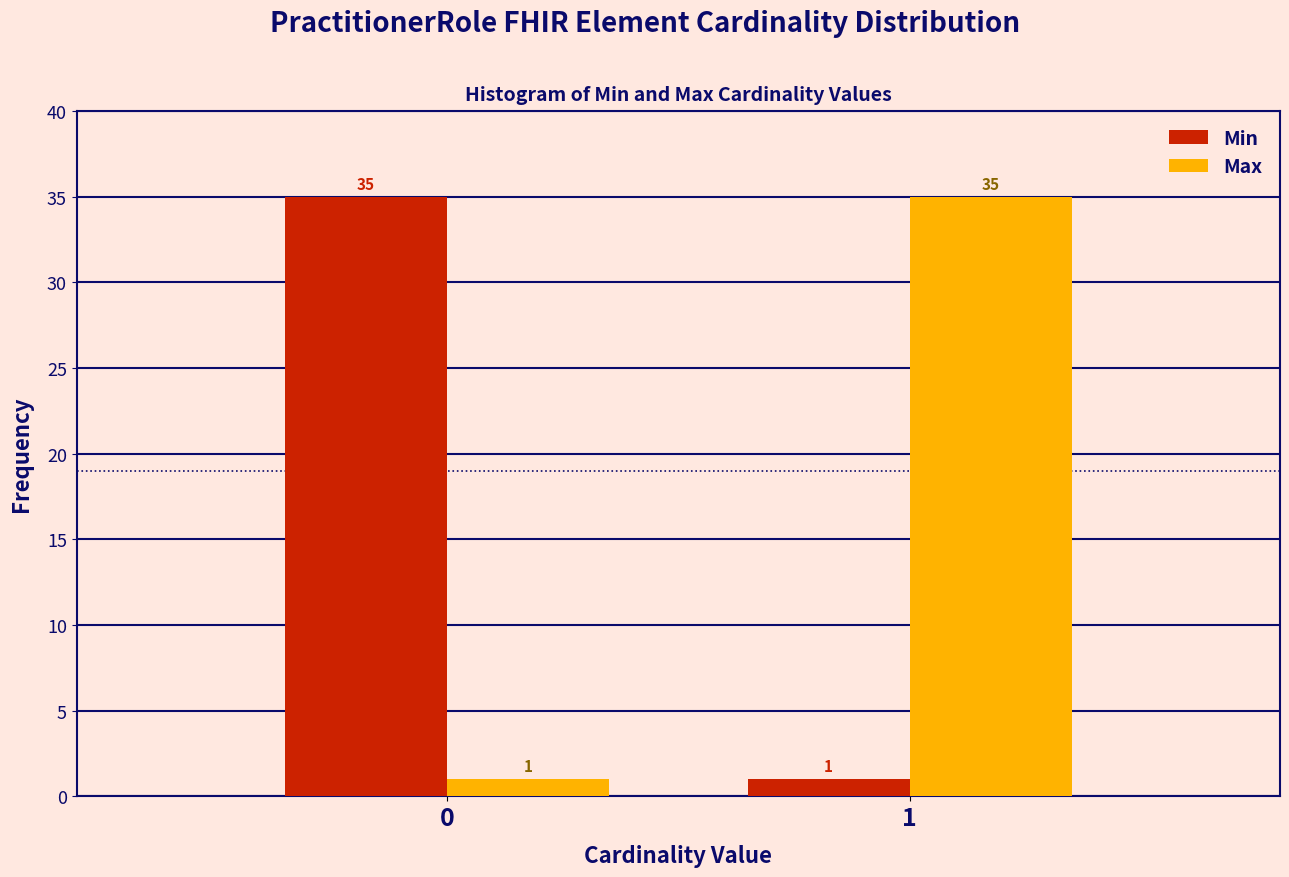

Reading left to right, transcribe all the data shown in this chart.

Min: 35	1
Max: 1	35